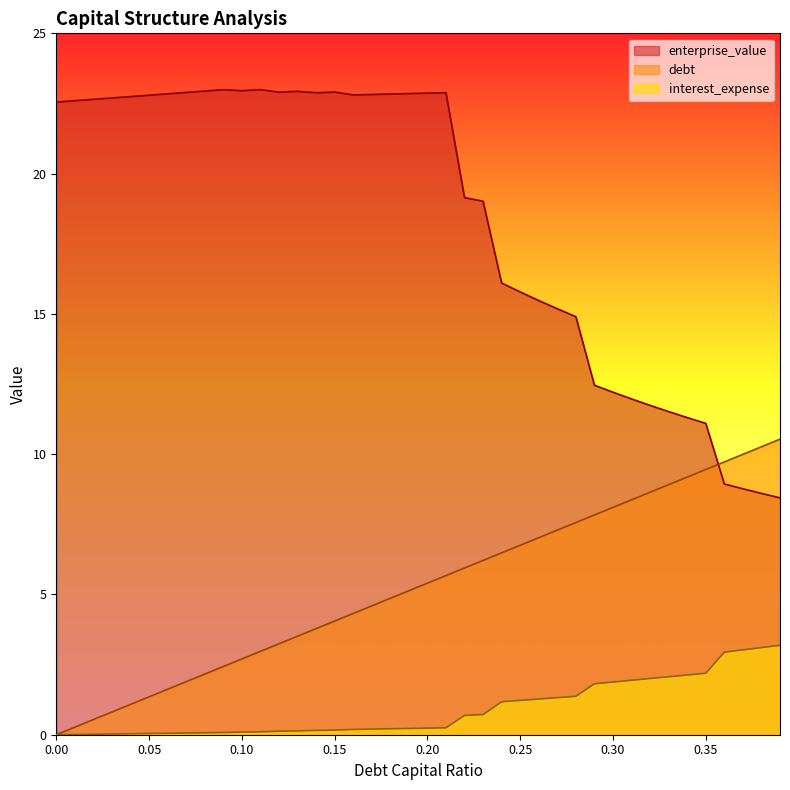

True or false: interest_expense and debt_capital cross at least once.

False